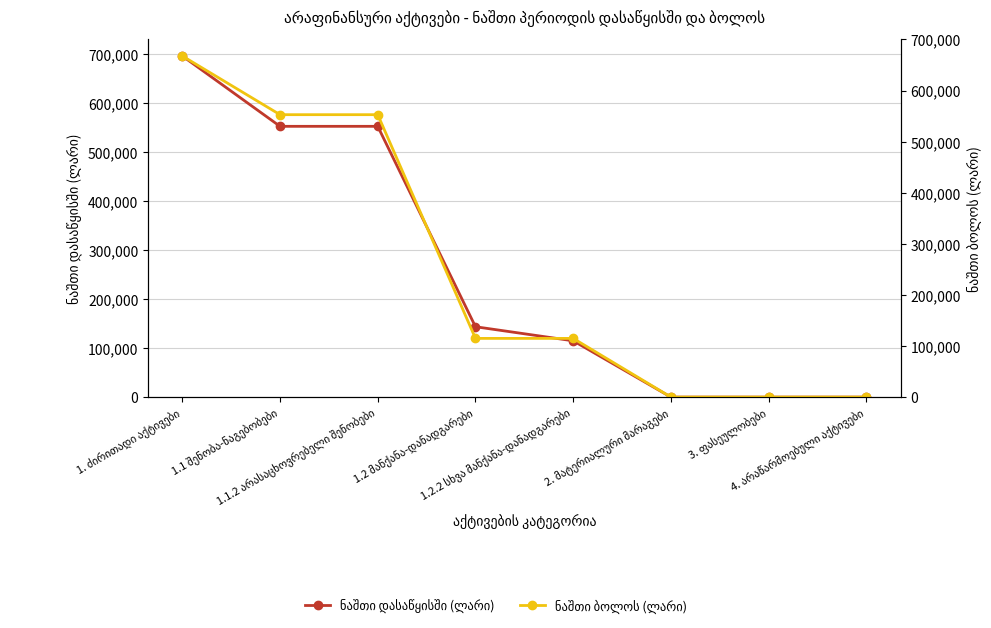

At which label is ნაშთი ბოლოს (ლარი) closest to 333792?

1.2 მანქანა-დანადგარები